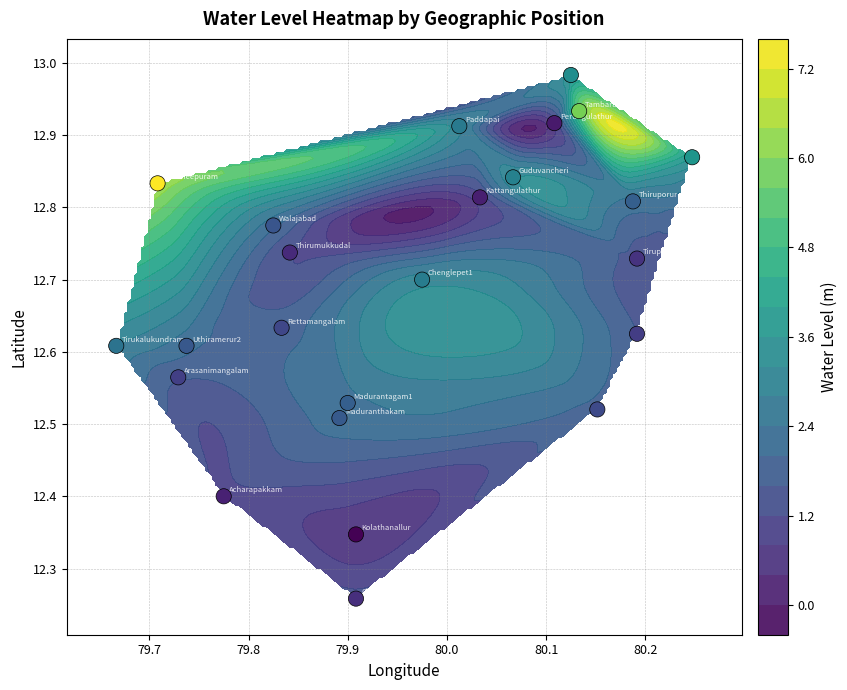

The value at 79.9 is 20.6. True or false?

False